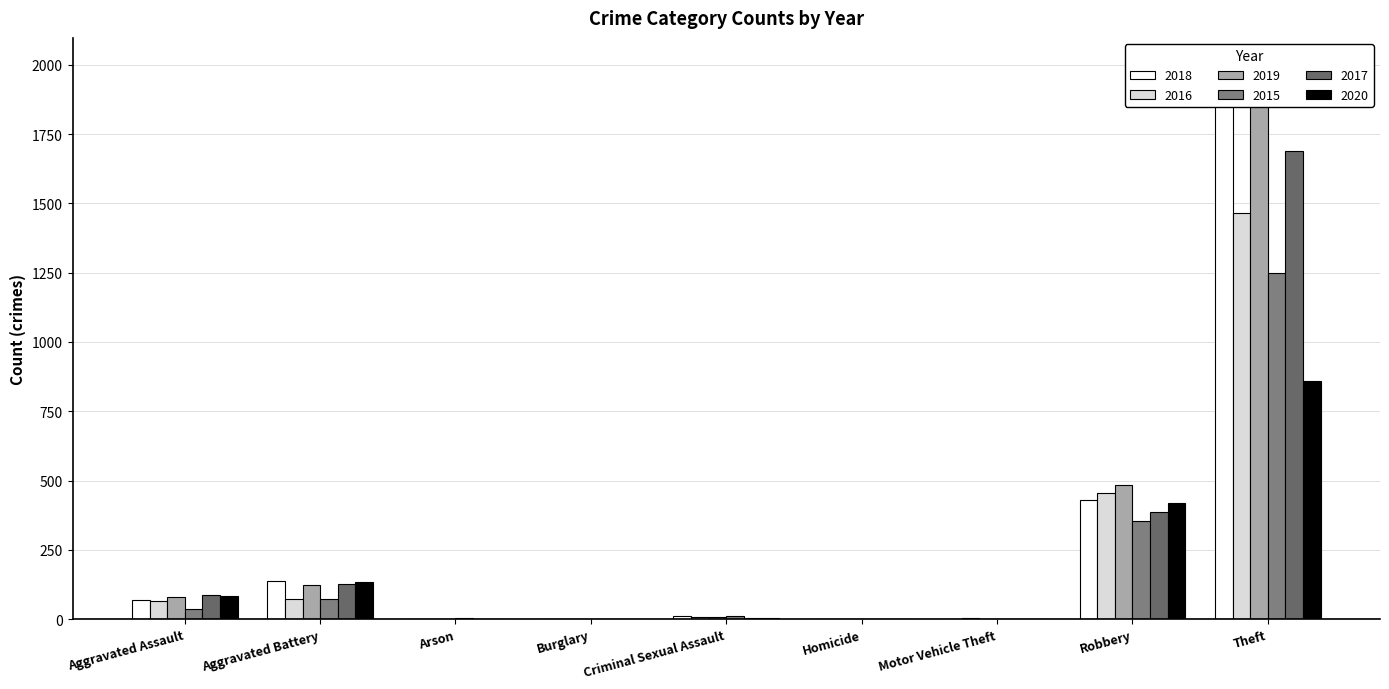

How many positive values does the 2018 series have?

8